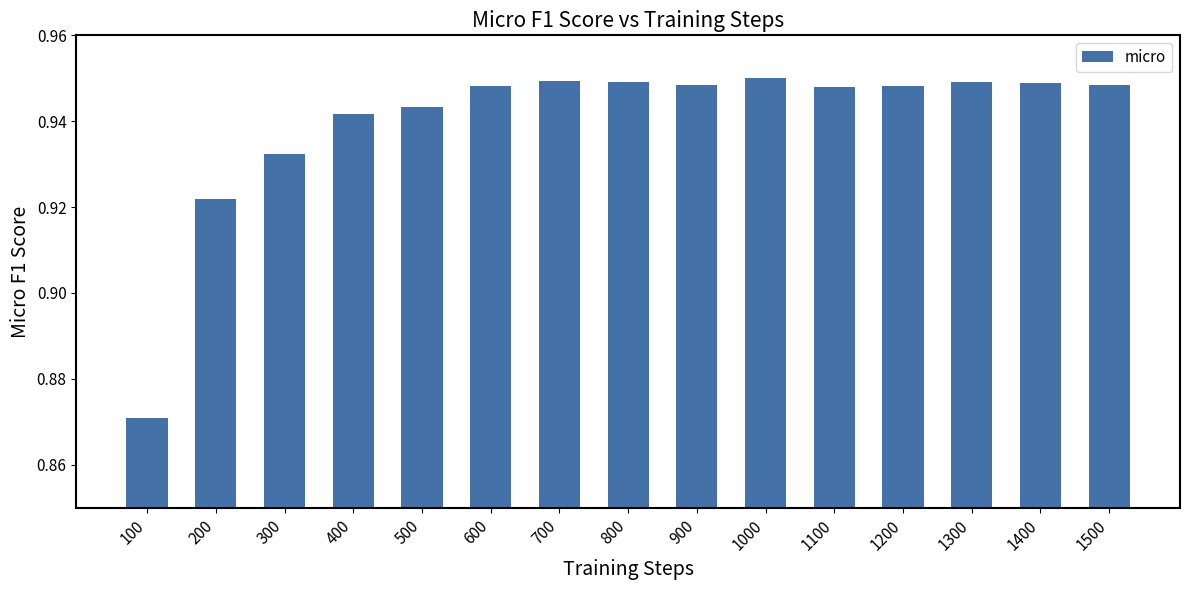

Which has a higher value, 1400 or 1100?

1400